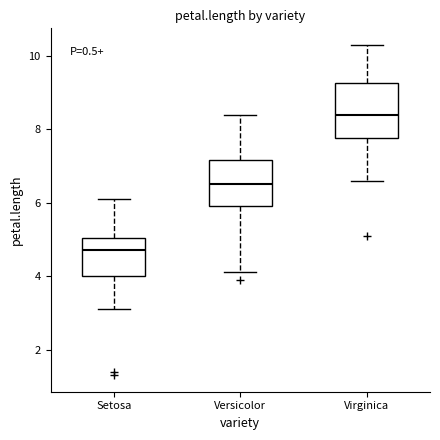

Which box is the tallest, from its lower edge to its upper edge?

Virginica